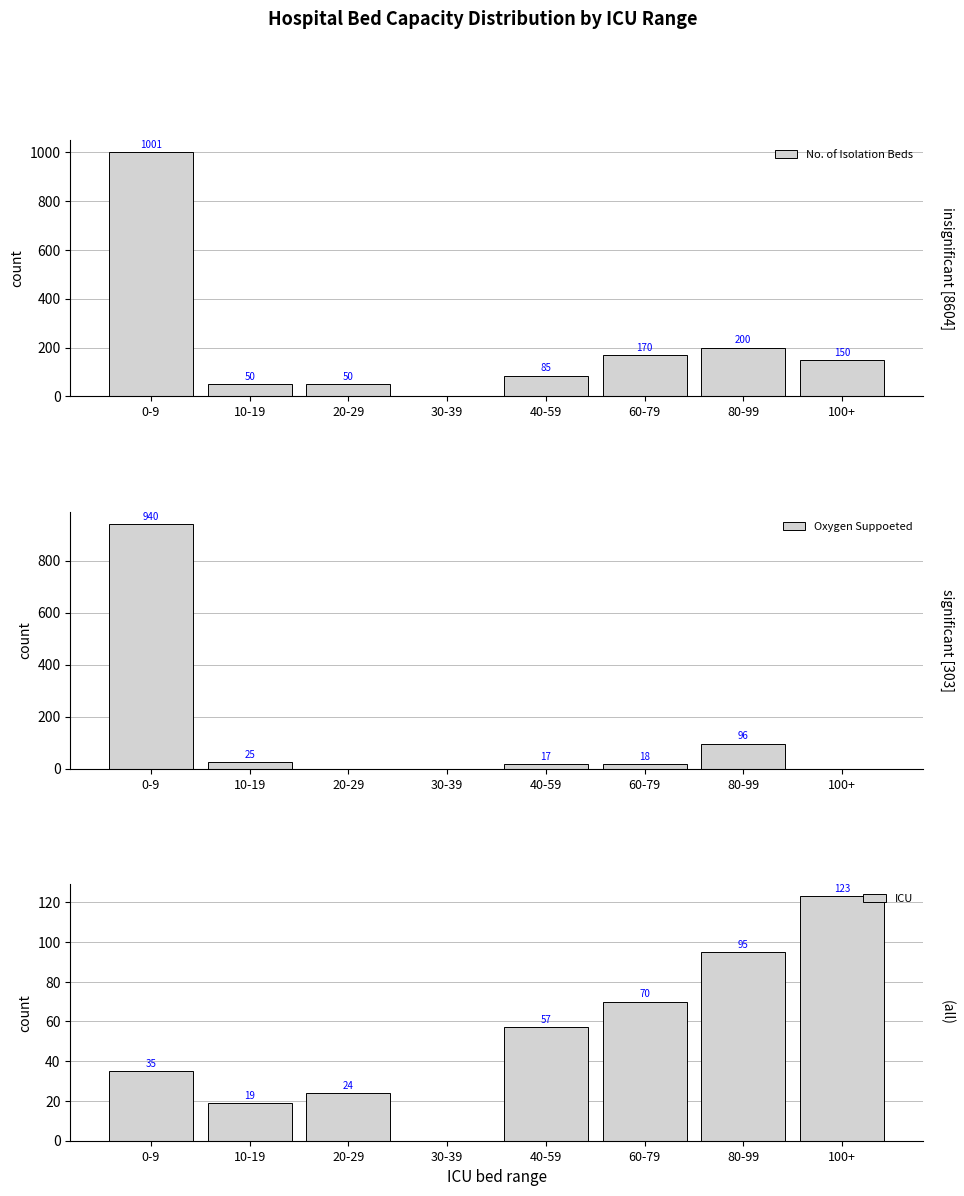

What is the difference between the highest and lowest values at 10-19?

31